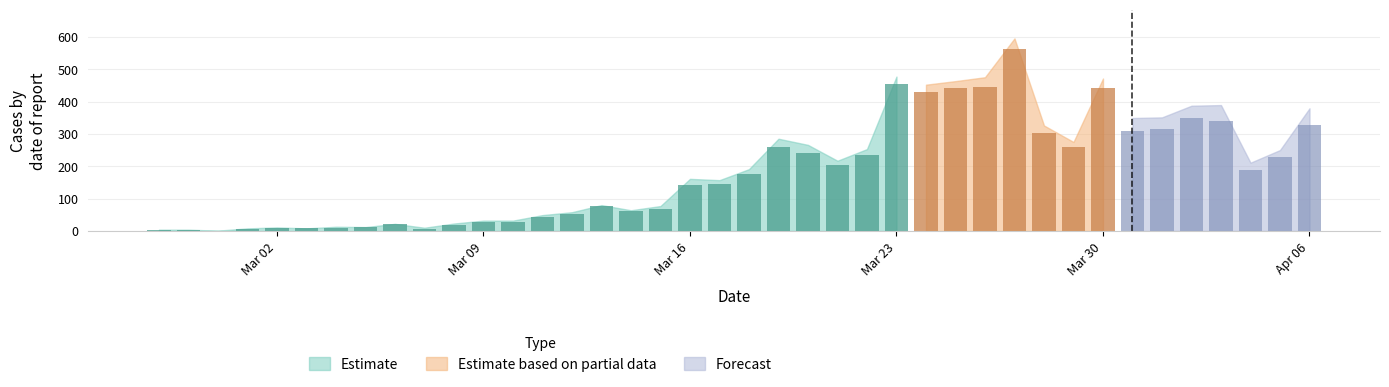

Is it true that not_confirmed equals 8 at 25?

False